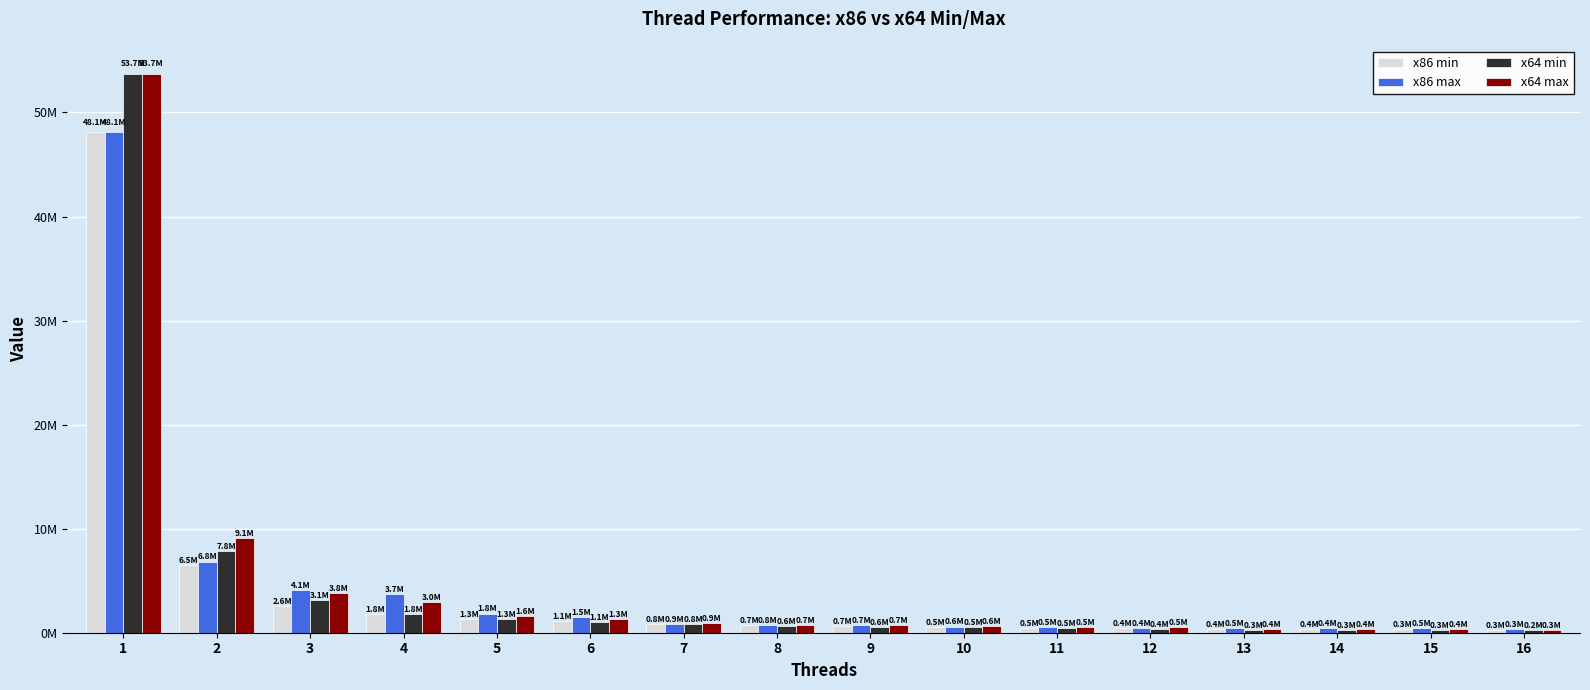

Are the bars horizontal?

No